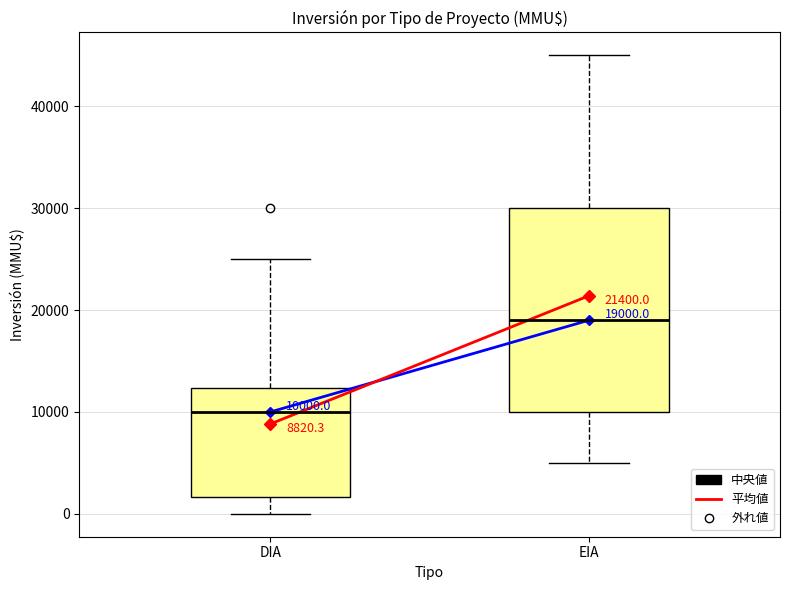

Comparing the boxes themselves (not the whiskers), which one is the tallest?

EIA